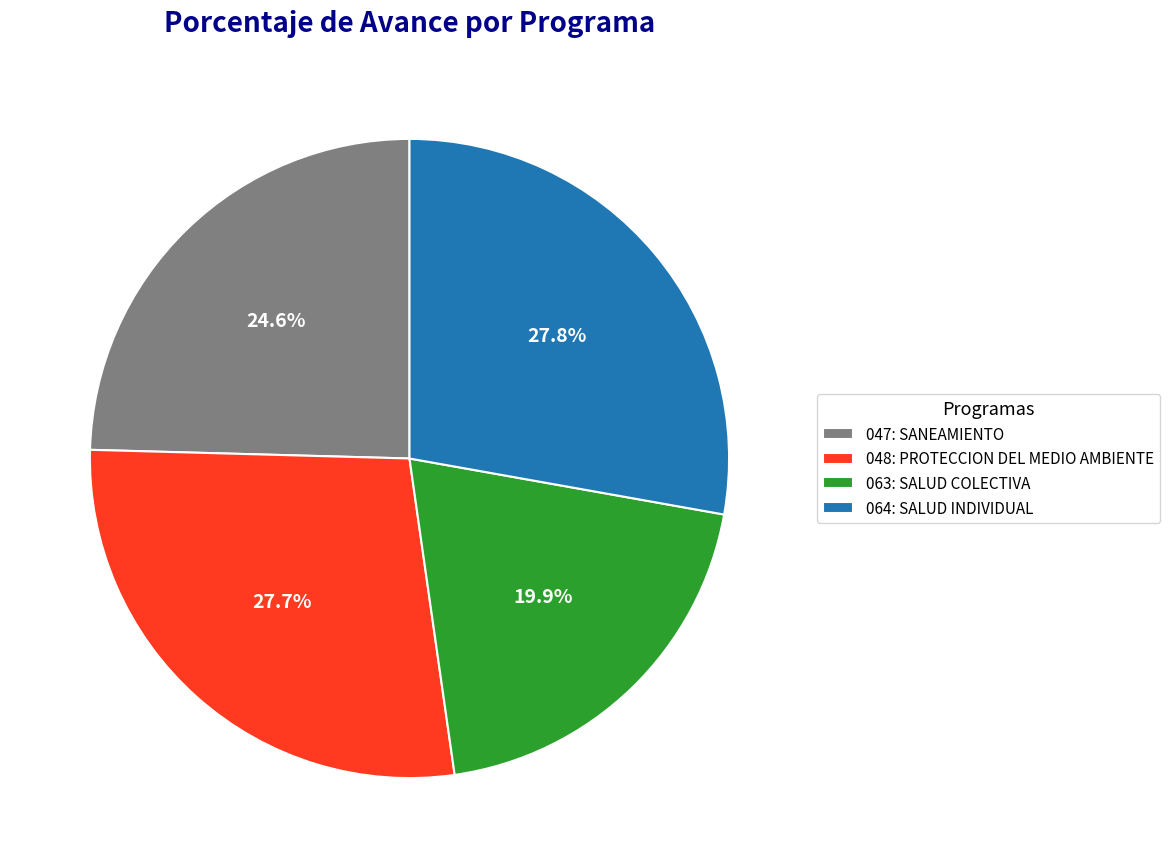

What is the total percentage of 048: PROTECCION DEL MEDIO AMBIENTE and 063: SALUD COLECTIVA?

47.6%